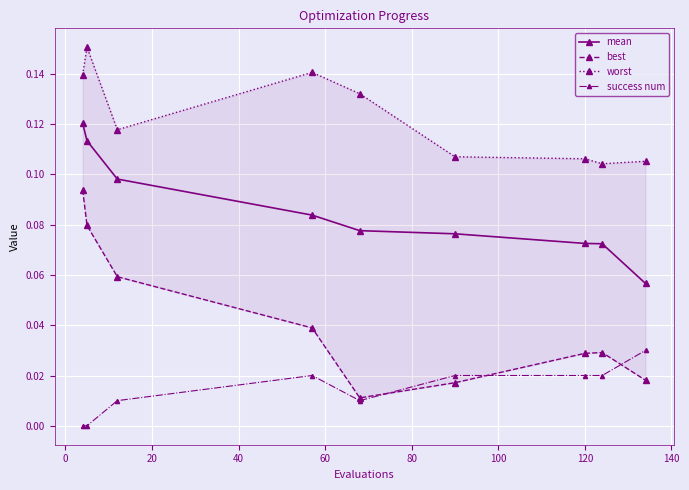

True or false: mean and success num cross at least once.

False